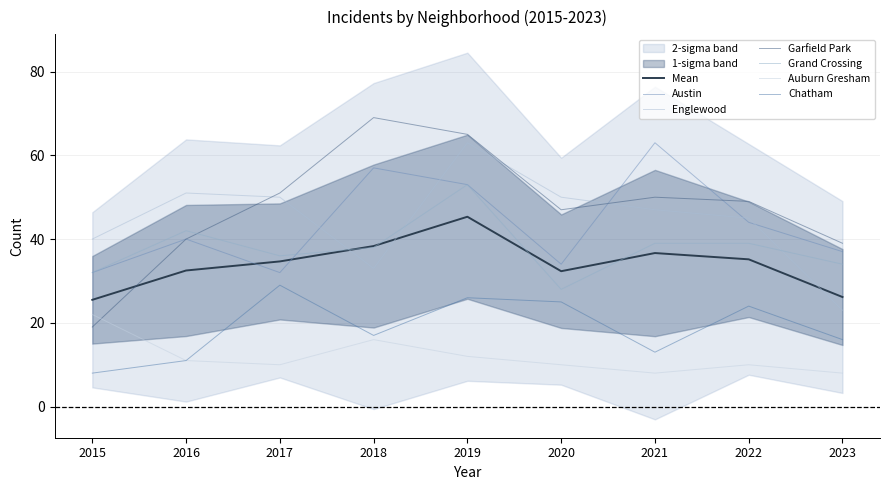

List the labels in order of Chatham value, smallest first.

2015, 2016, 2021, 2023, 2018, 2022, 2020, 2019, 2017